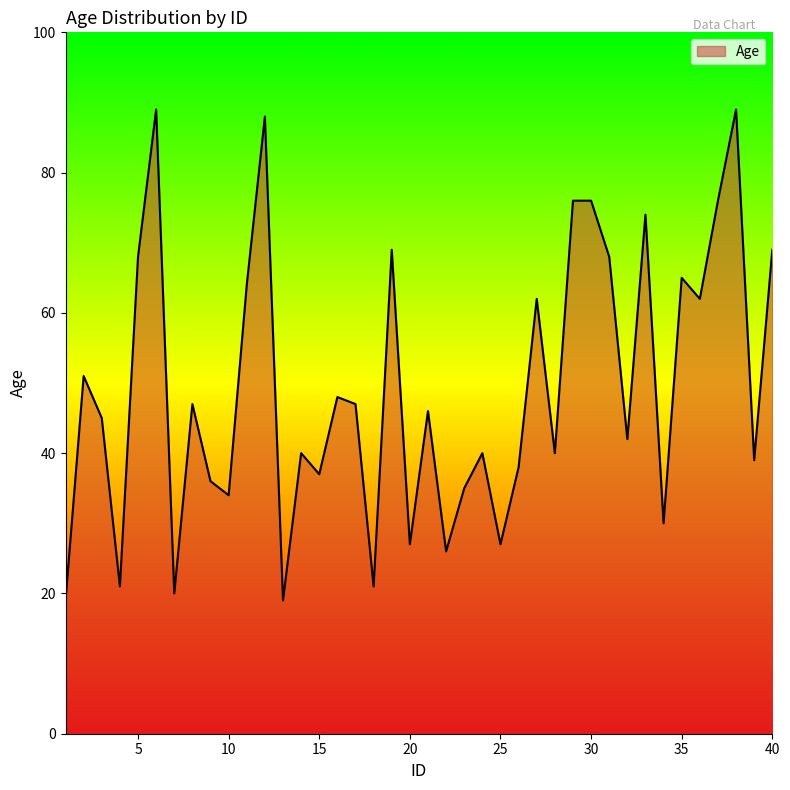

What is the greatest value displayed?

89